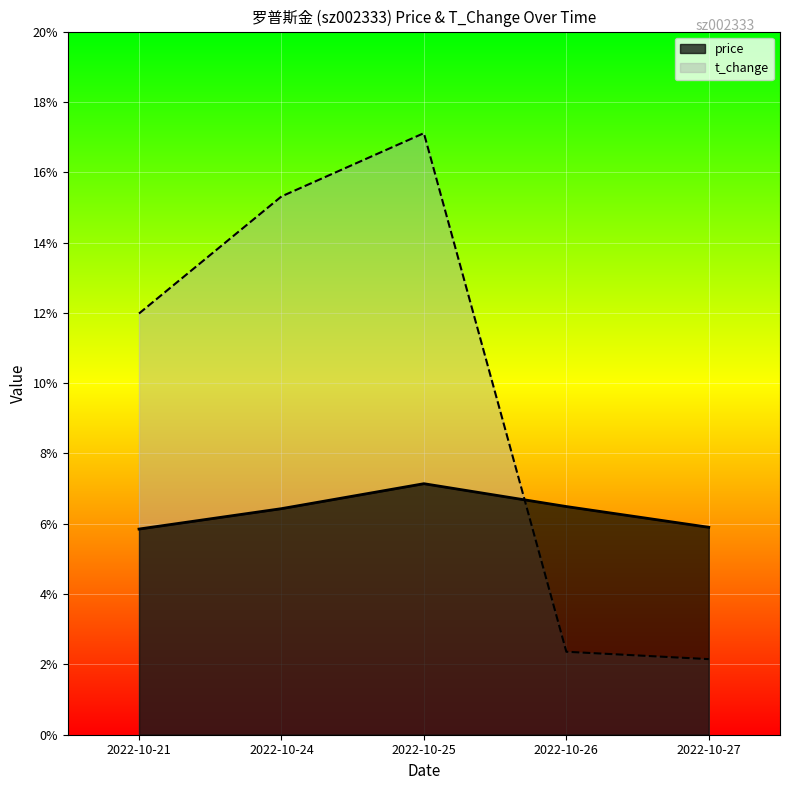

List the series in order of their overall mean, lowest first.

price, t_change